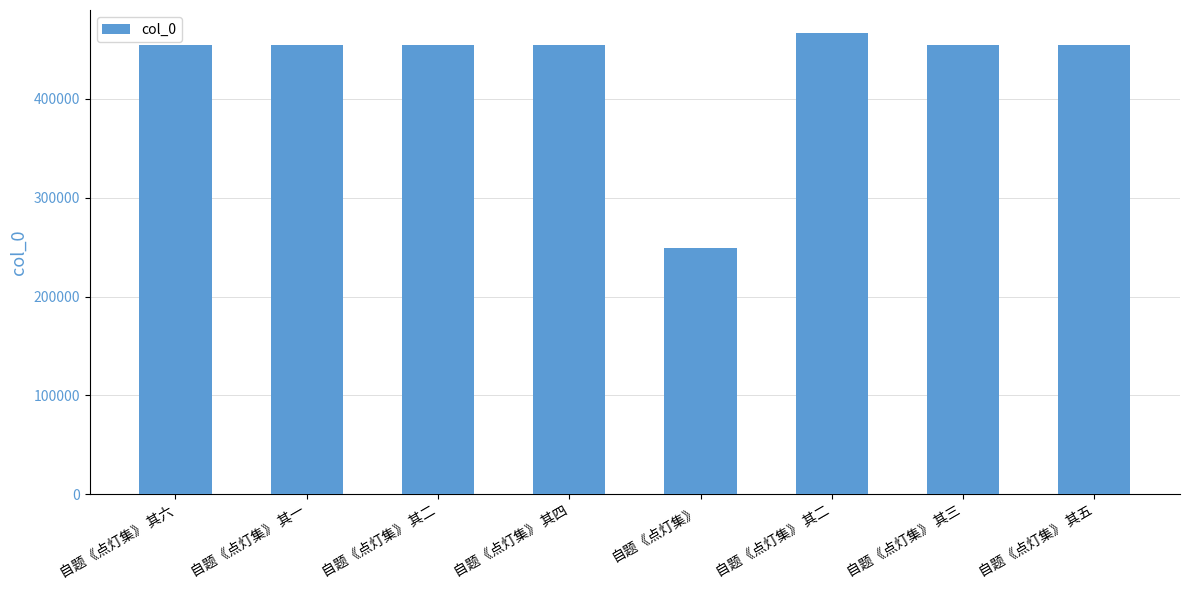

How many series are shown in this chart?

1